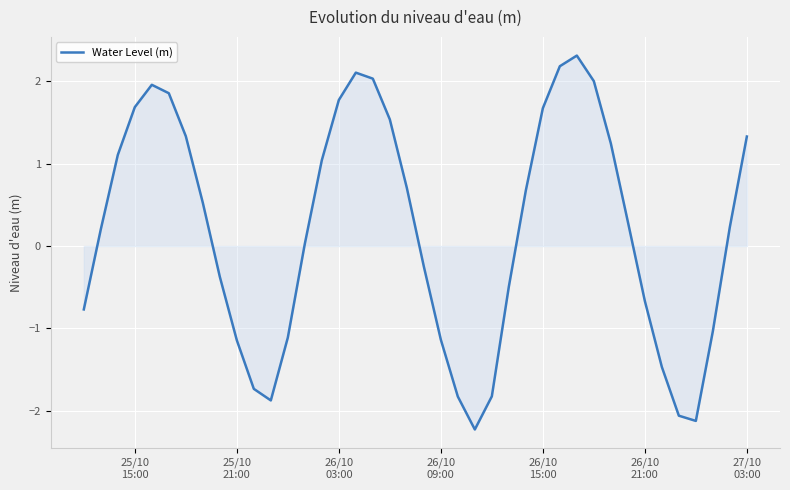

True or false: the data has more than 2 interior local peaks.

True